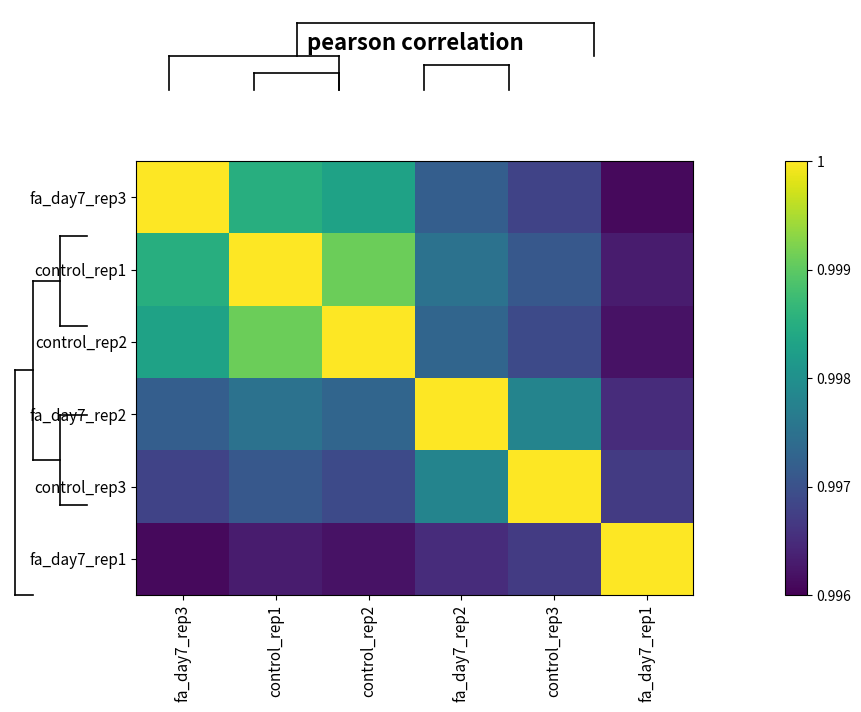

Which has a higher value, control_rep1 or fa_day7_rep1?

control_rep1